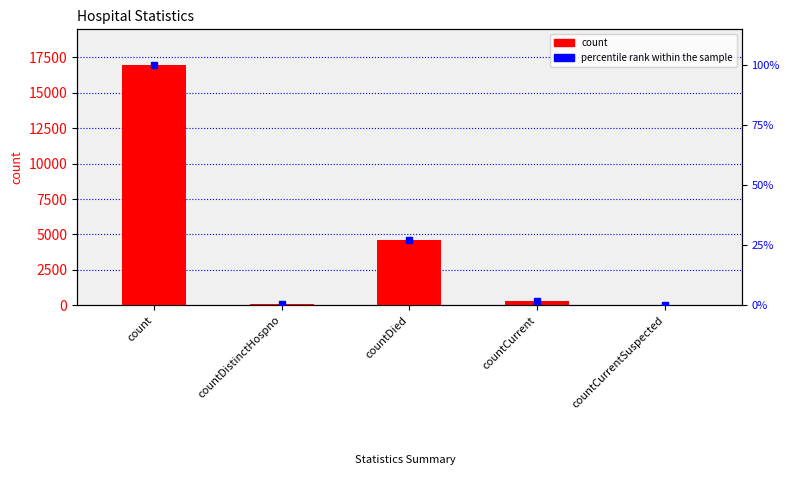

Reading right to left, what are all the values shown in this chart?

count: countCurrentSuspected=0.0	countCurrent=313.0	countDied=4638.0	countDistinctHospno=76.0	count=16932.0
percentile rank within the sample: countCurrentSuspected=0.0	countCurrent=1.8	countDied=27.4	countDistinctHospno=0.4	count=100.0